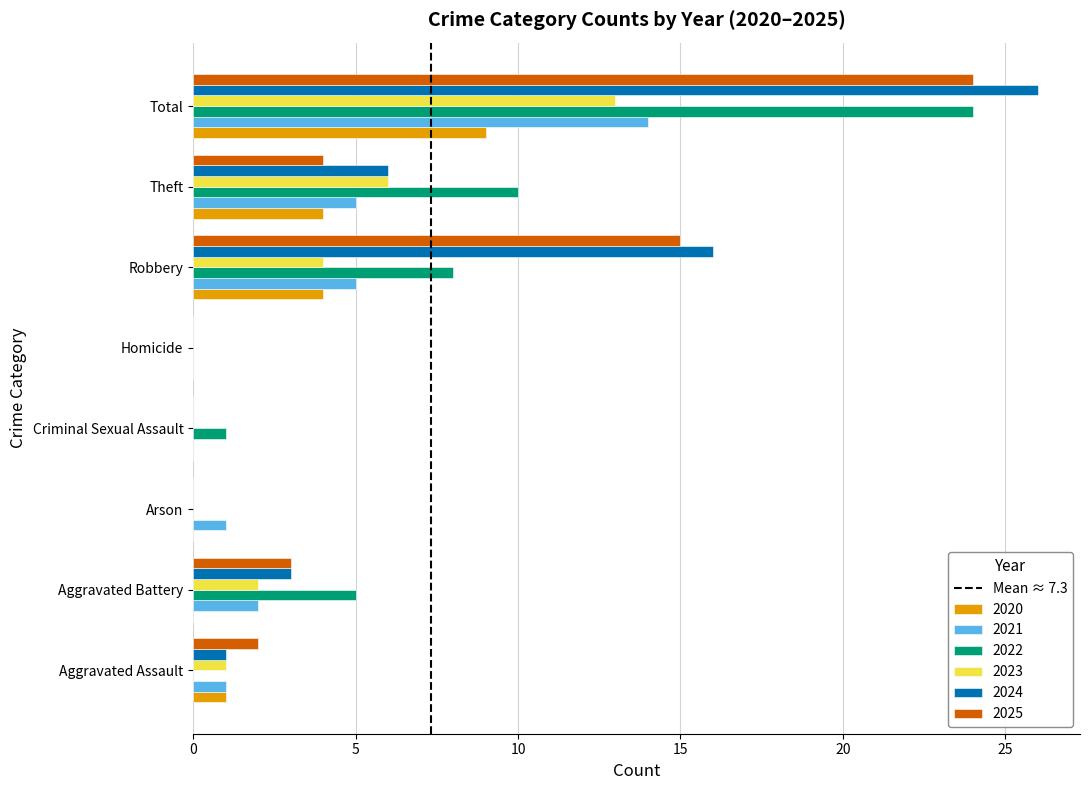

What is the total value across all series at Theft?

35